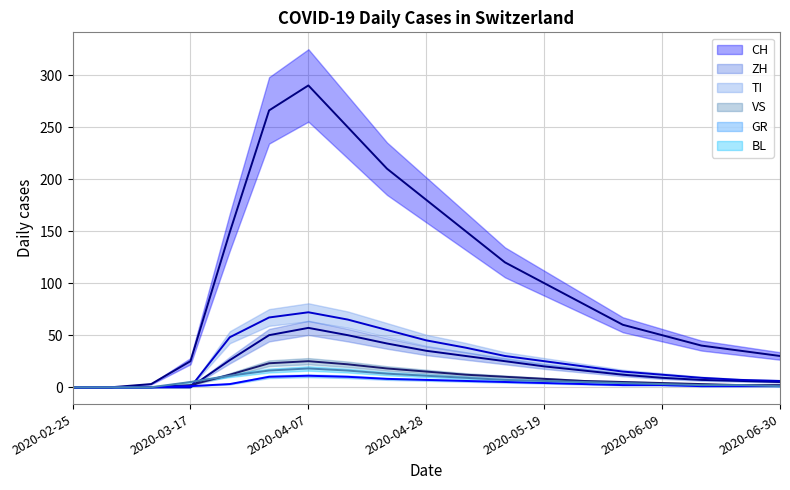

What position from the left is 2020-03-10?

3